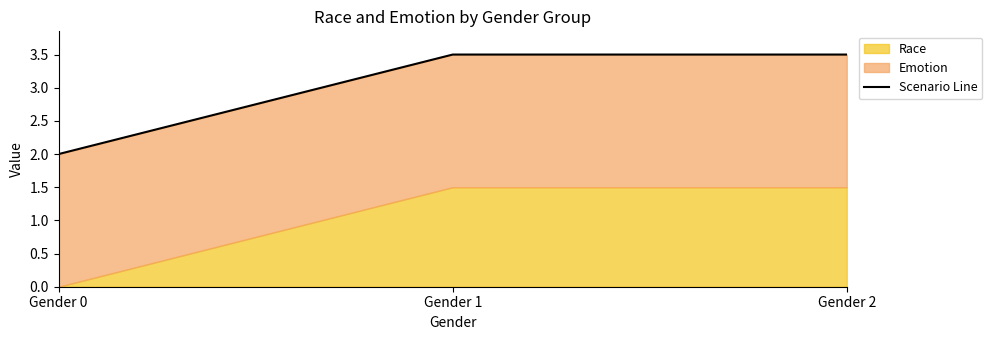

Count the number of values greater than 3.

2